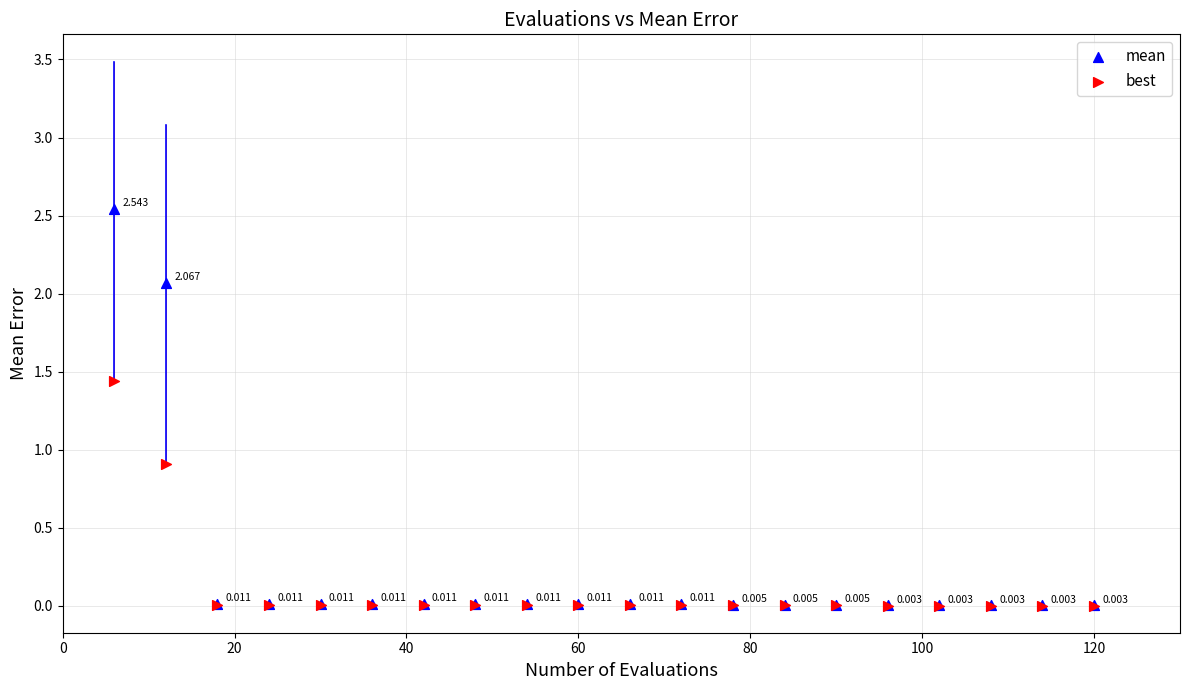

What are all the series names shown in the legend?

mean, best